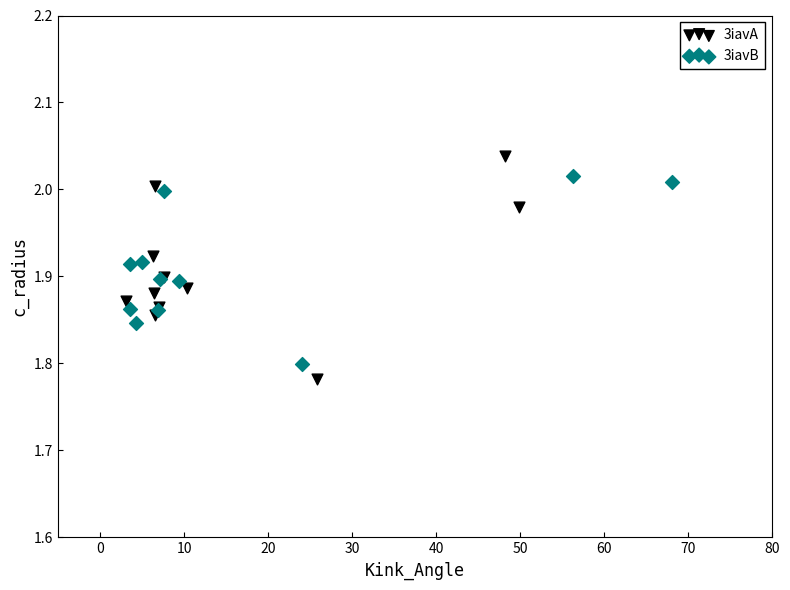

Which series has the largest Y range (max minus min)?

3iavA